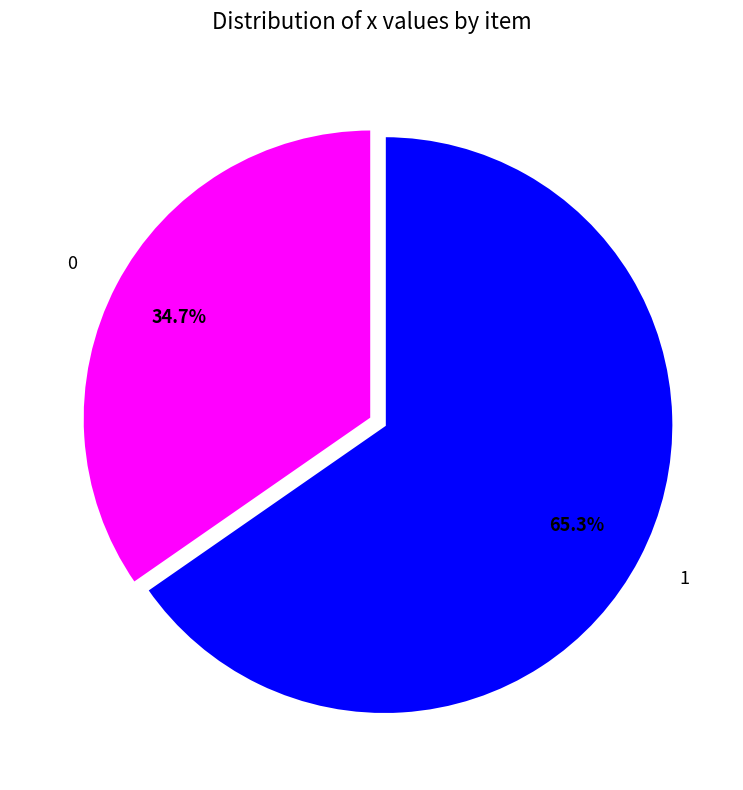

Count the number of slices in the pie.

2